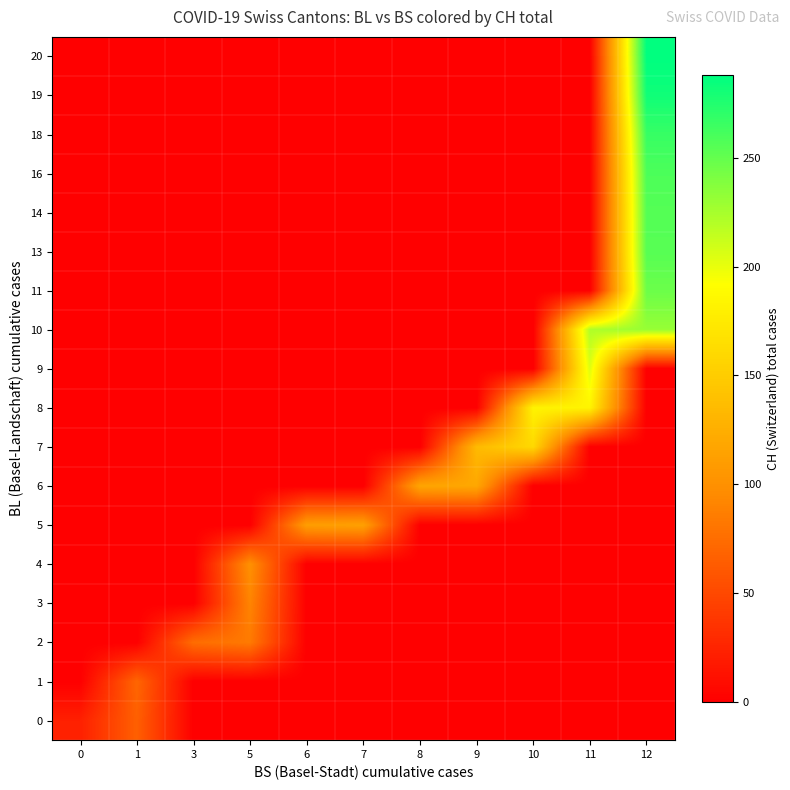

Which series has the largest total across all categories?

10